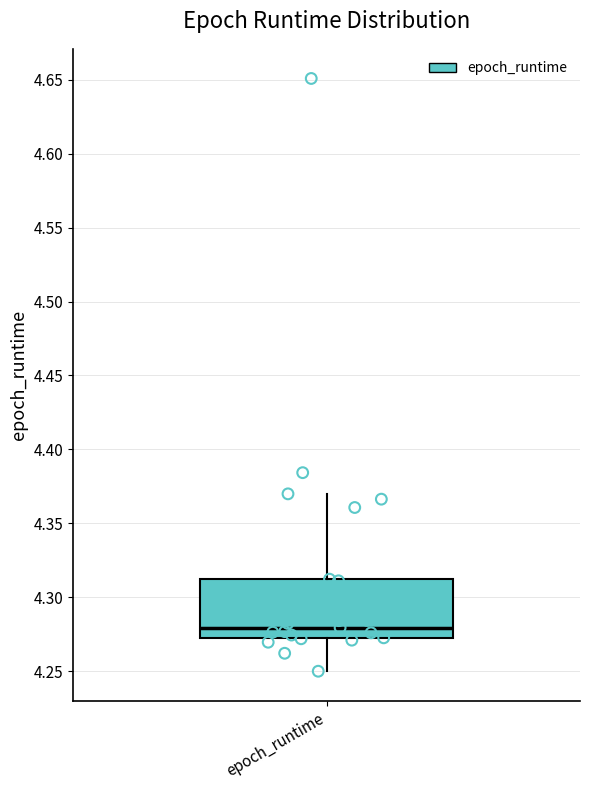

Where is the upper edge of the box for epoch_runtime on the y-axis? The values are not printed on the chart, so give them approximately, as read against the axis.

4.31